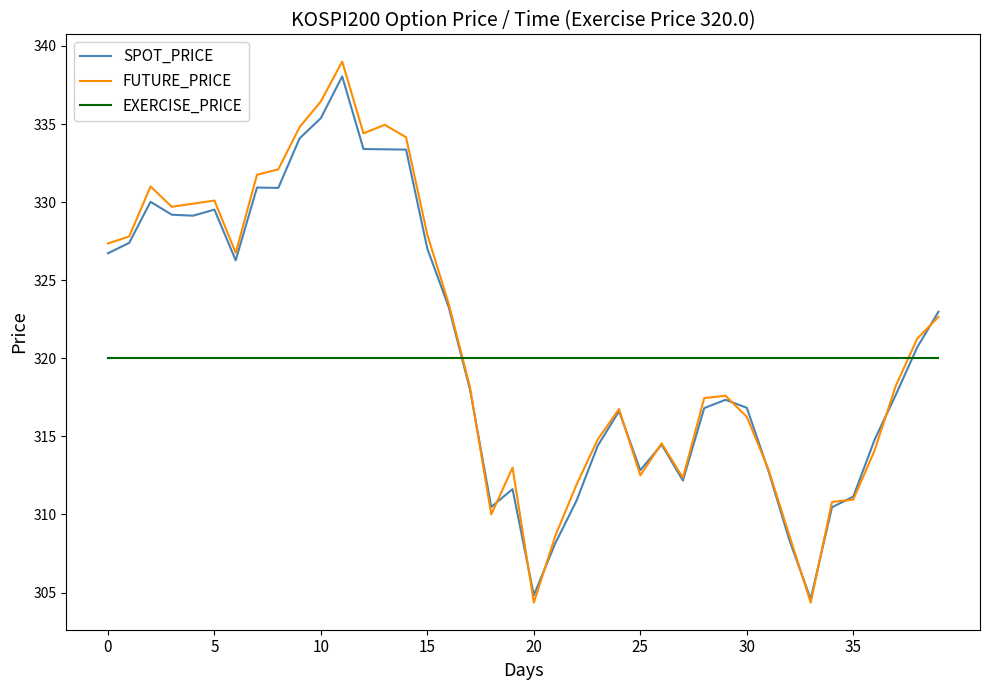

What is the maximum value shown in the chart?

339.0